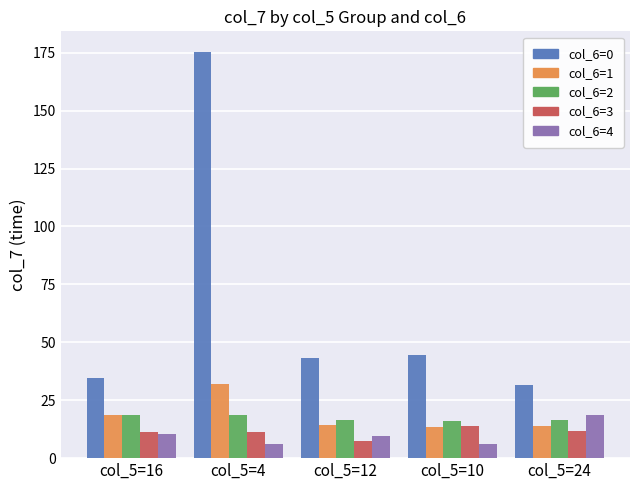

At which category does the chart reach its peak across all series?

col_5=4